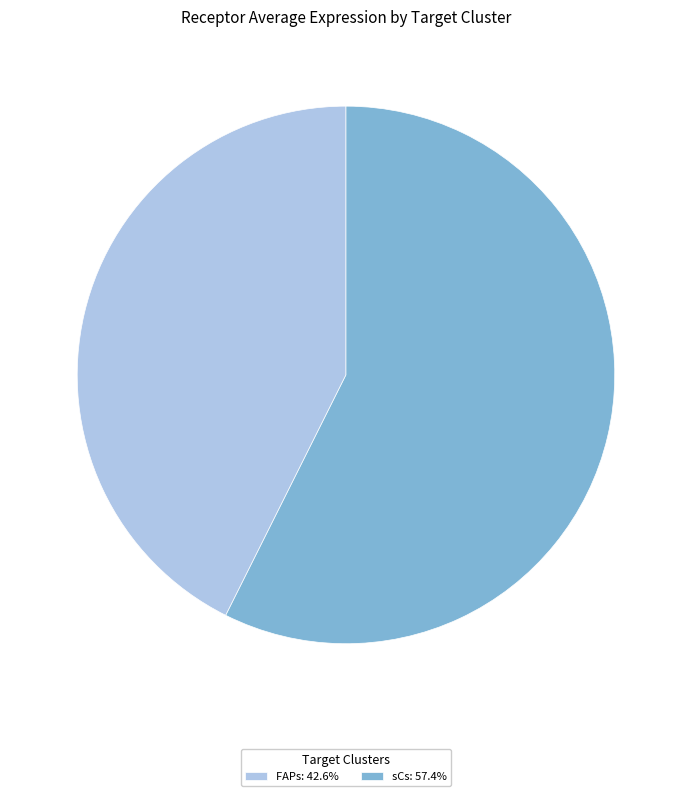

Does sCs: 57.4% account for over 50% of the chart?

Yes